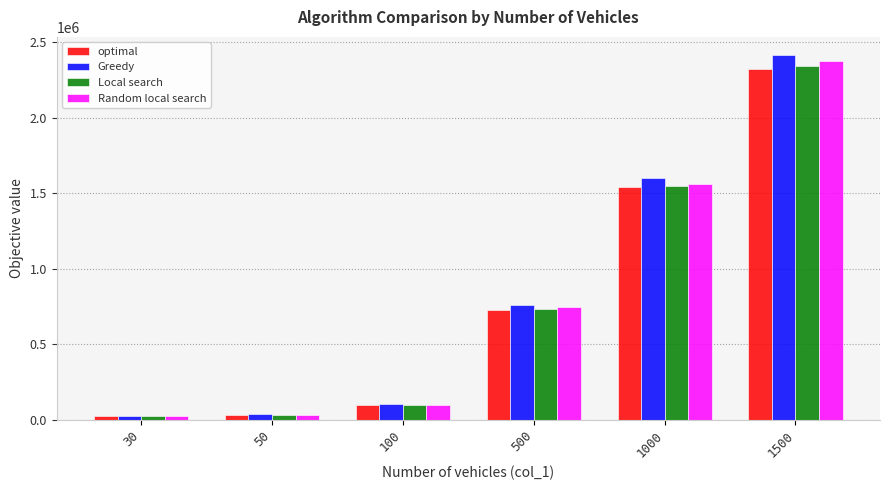

What is the difference between the Local search values at 100 and 1000?

1448821.0